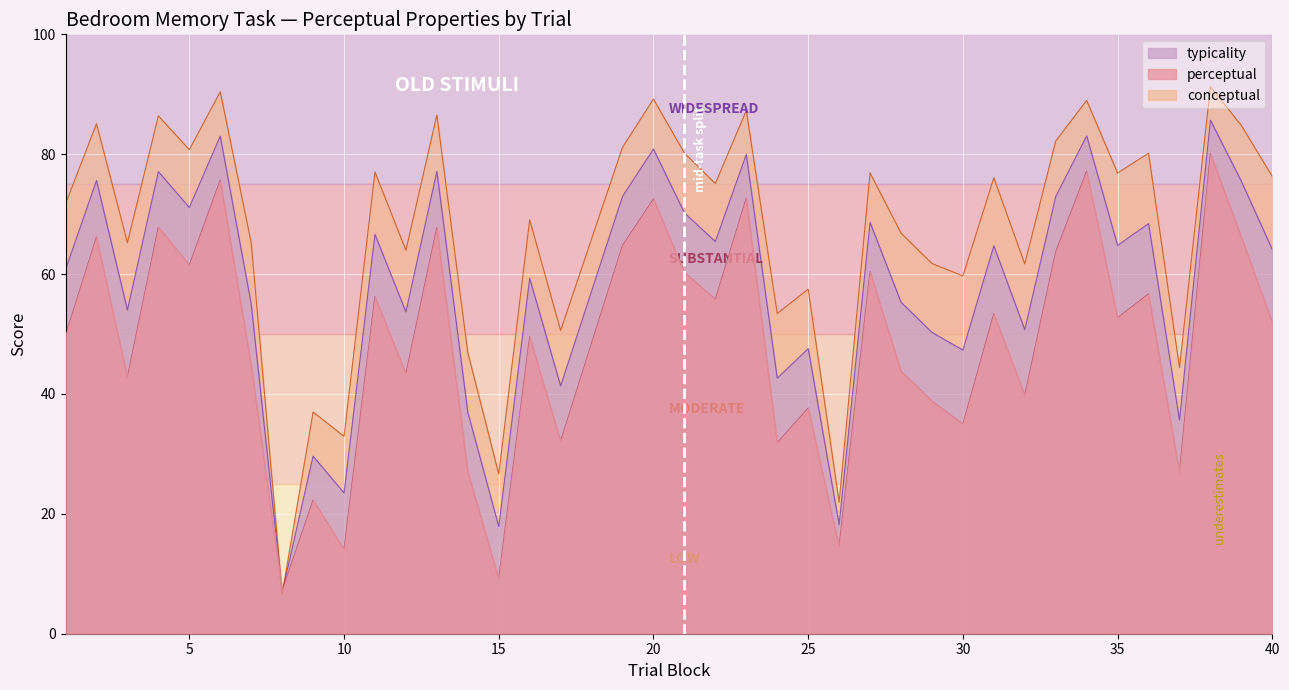

List the series in order of their peak value, lowest first.

perceptual, typicality, conceptual